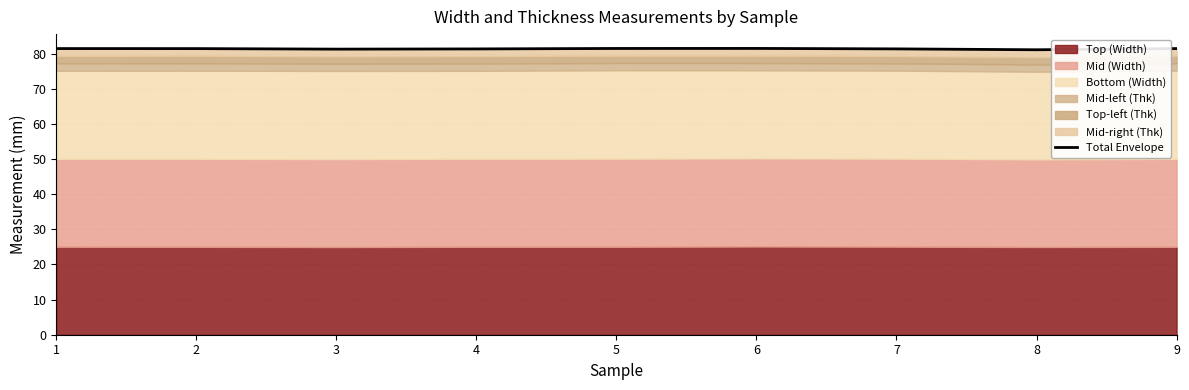

The chart shows a value of 81.3 at 4. True or false?

True